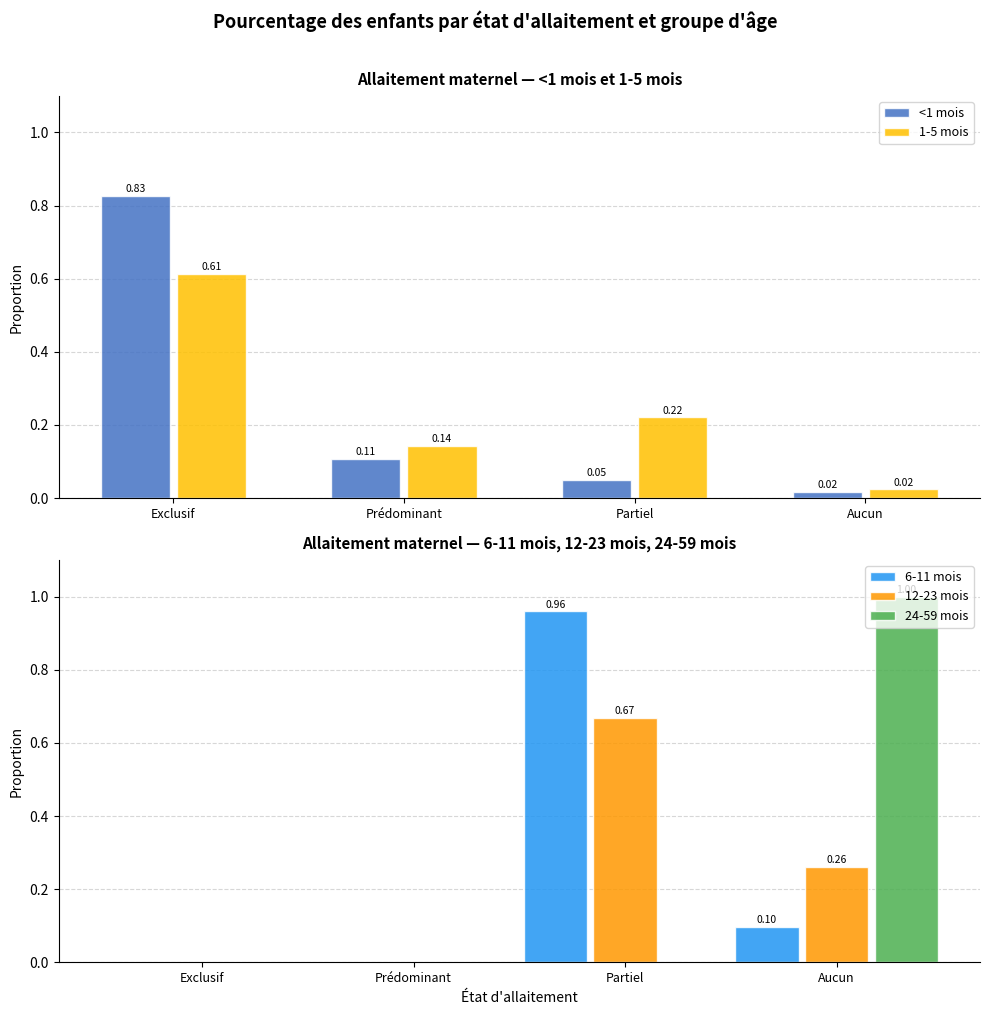

What position from the left is Aucun?

4